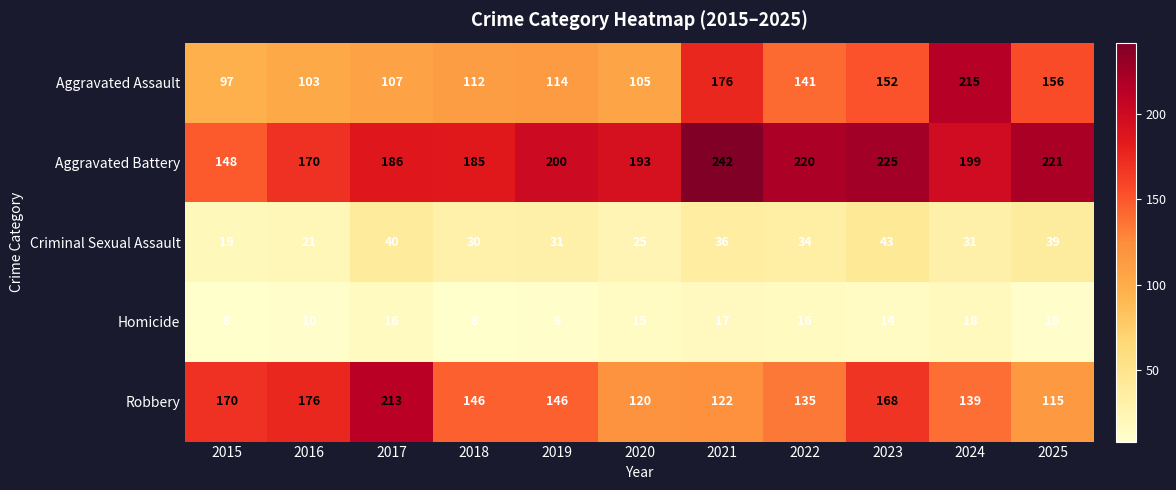

Count the number of categories in the chart.

11